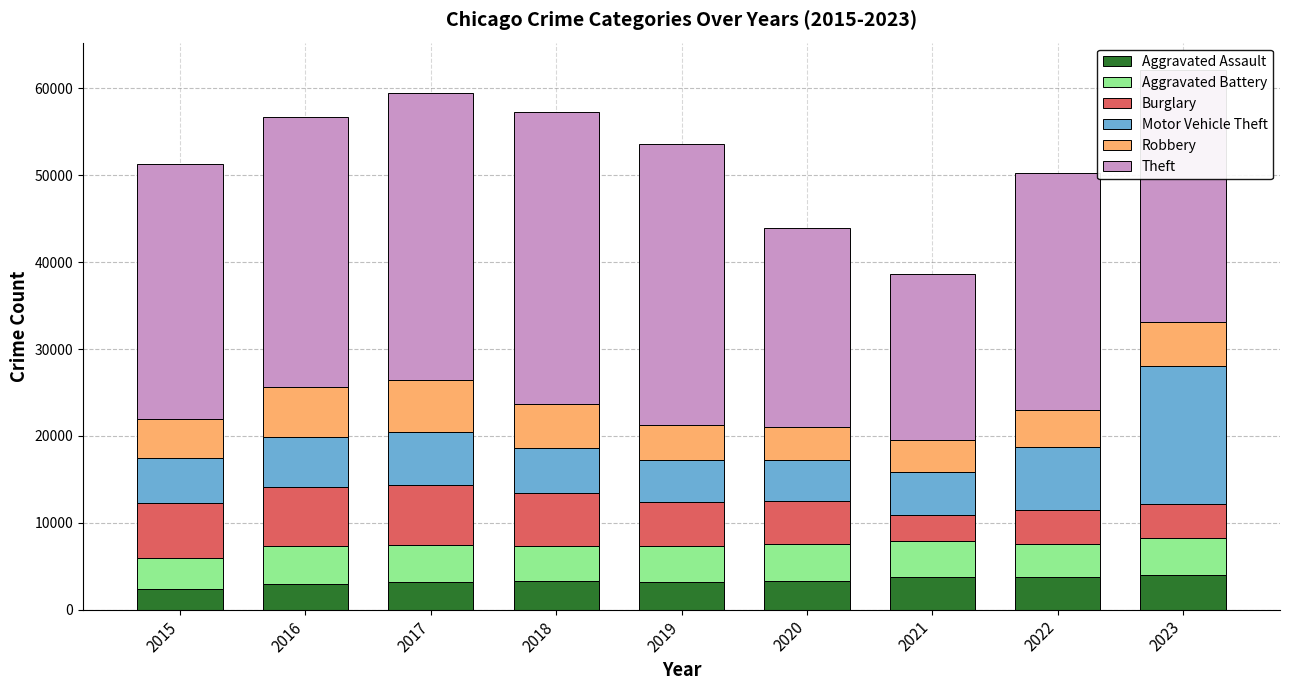

What is the maximum value for Aggravated Assault?

4017